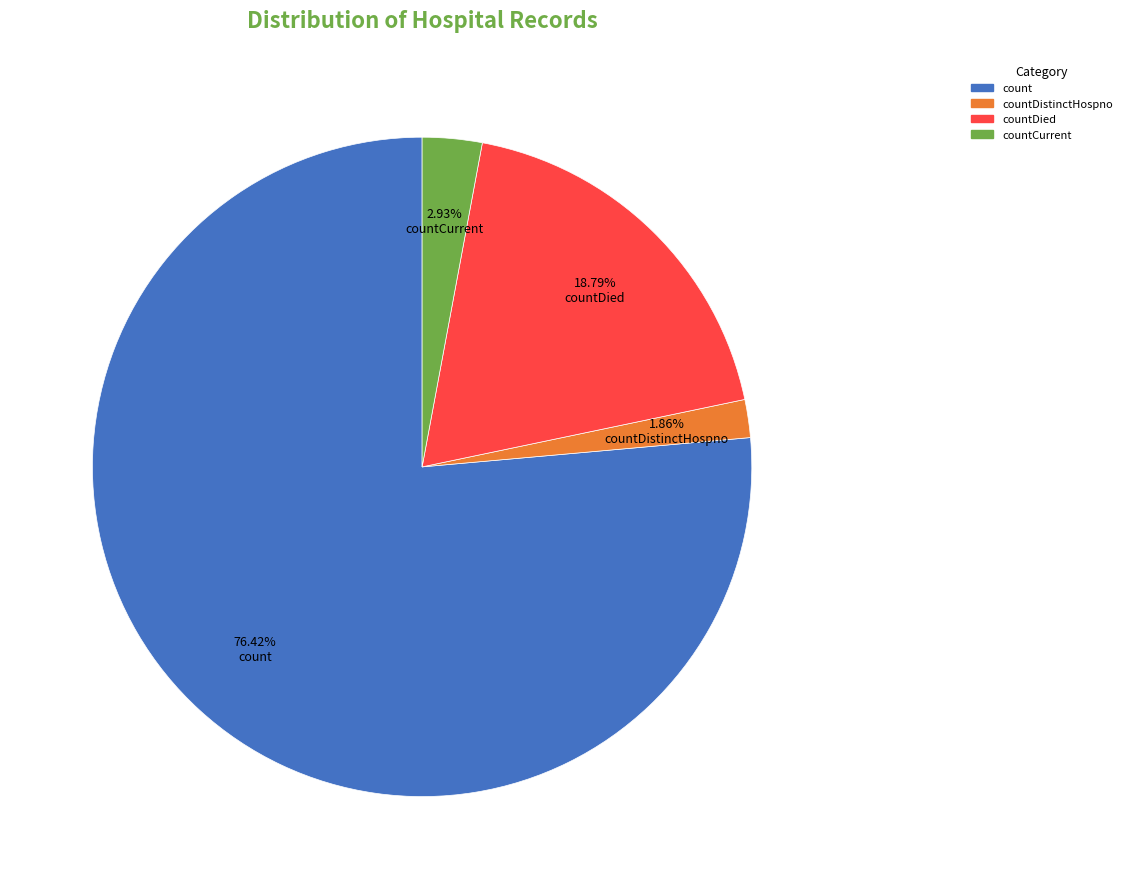

To the nearest percent, what is the difference between the largest and smallest slice percentages?

75%